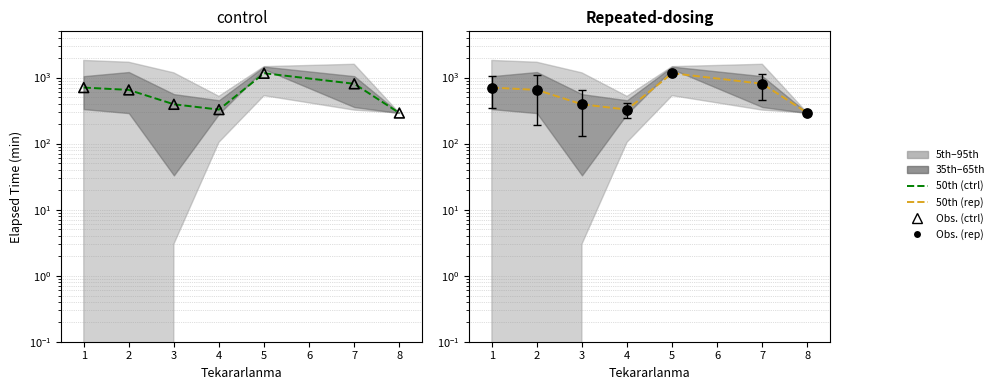

What is the total value across all series at 1?

1407.9